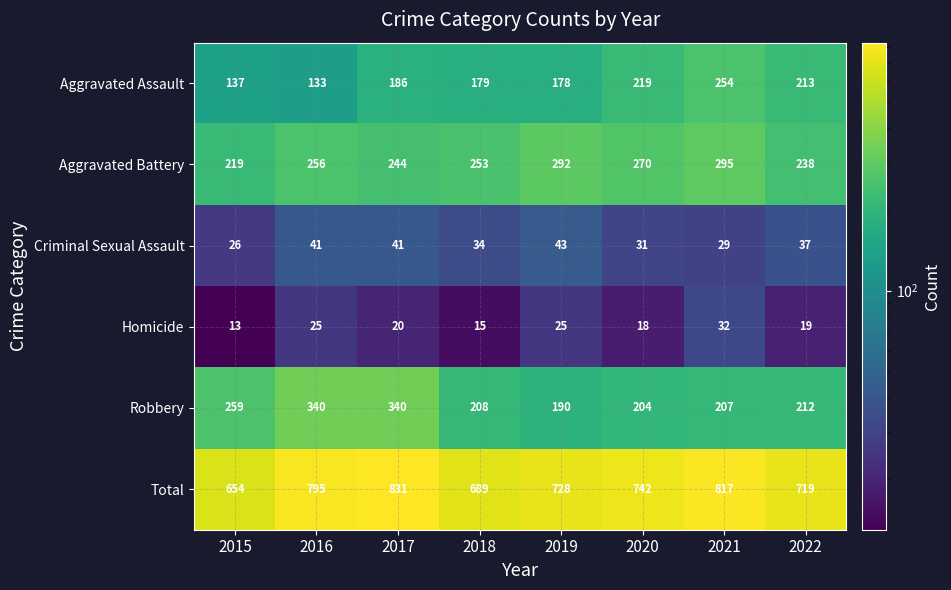

Rank the series at 2018 from highest to lowest value.

Total, Aggravated Battery, Robbery, Aggravated Assault, Criminal Sexual Assault, Homicide